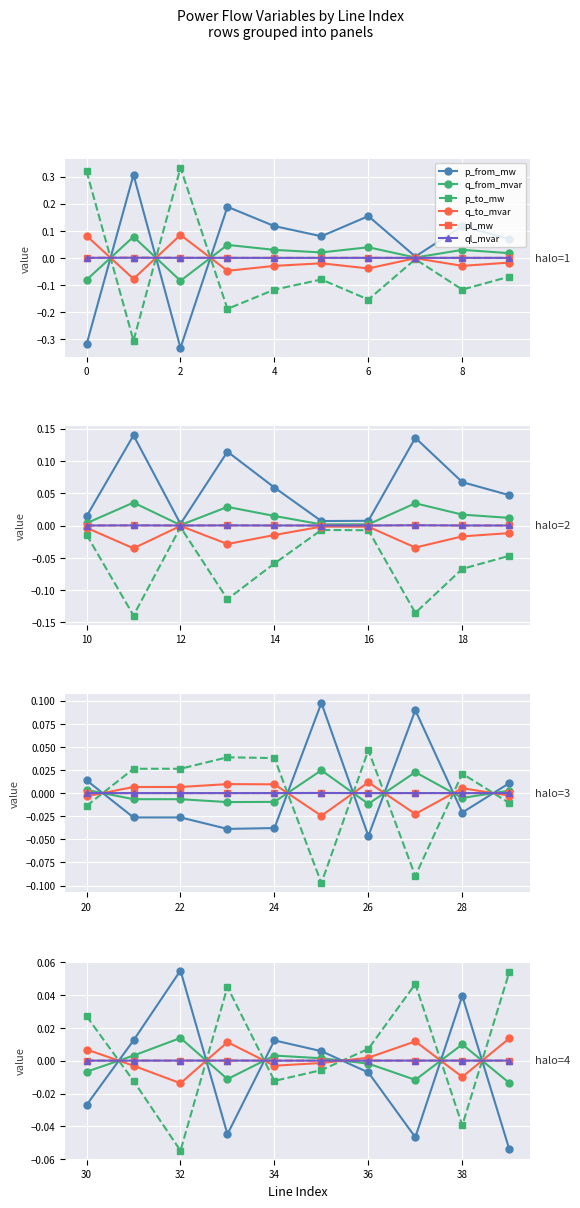

True or false: pl_mw and p_to_mw cross at least once.

True